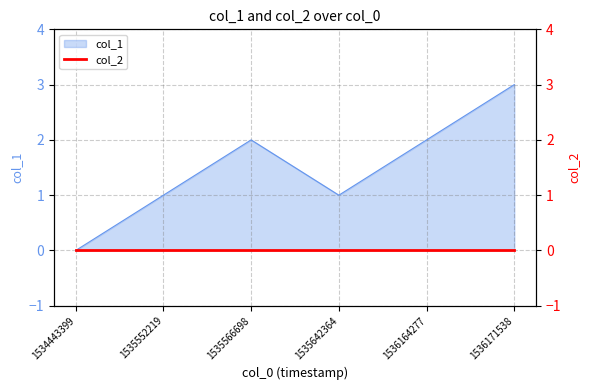

What is the average value?

2